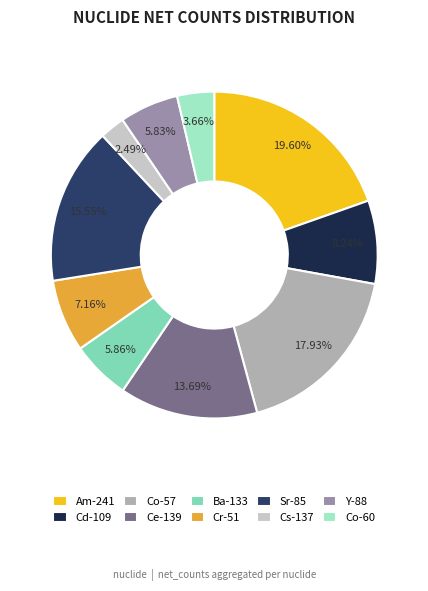

To the nearest percent, what is the average slice percentage?

10%